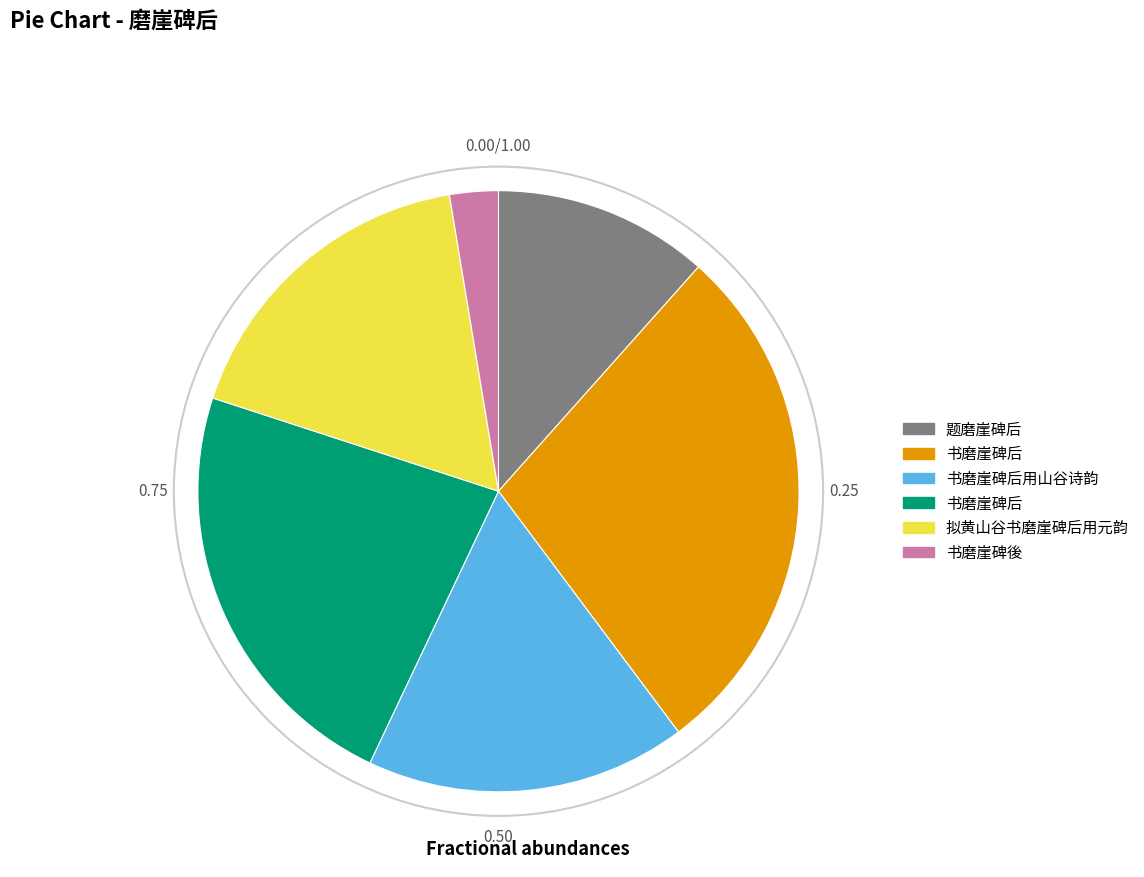

Is there a majority slice in this chart?

No